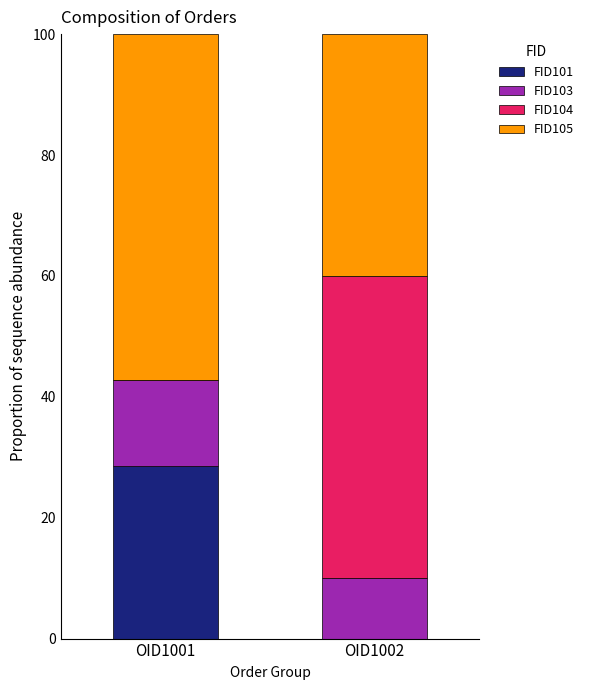

The FID101 series shows 51.0 at OID1001. True or false?

False